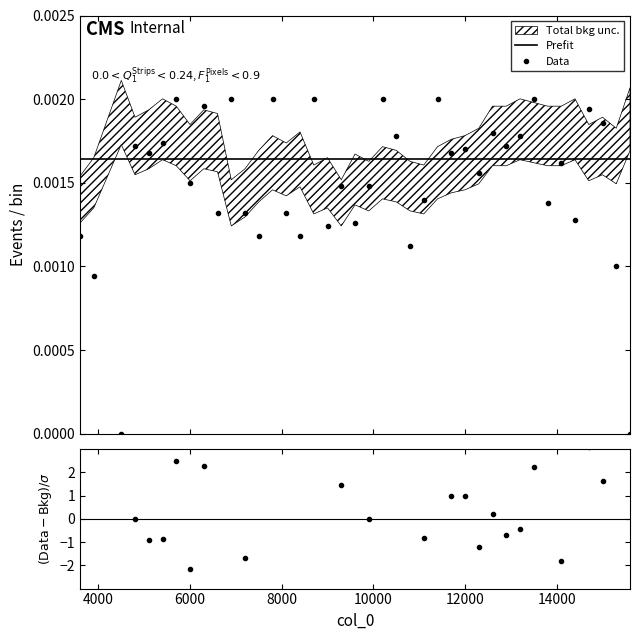

Where is the first local minimum?

4500.1